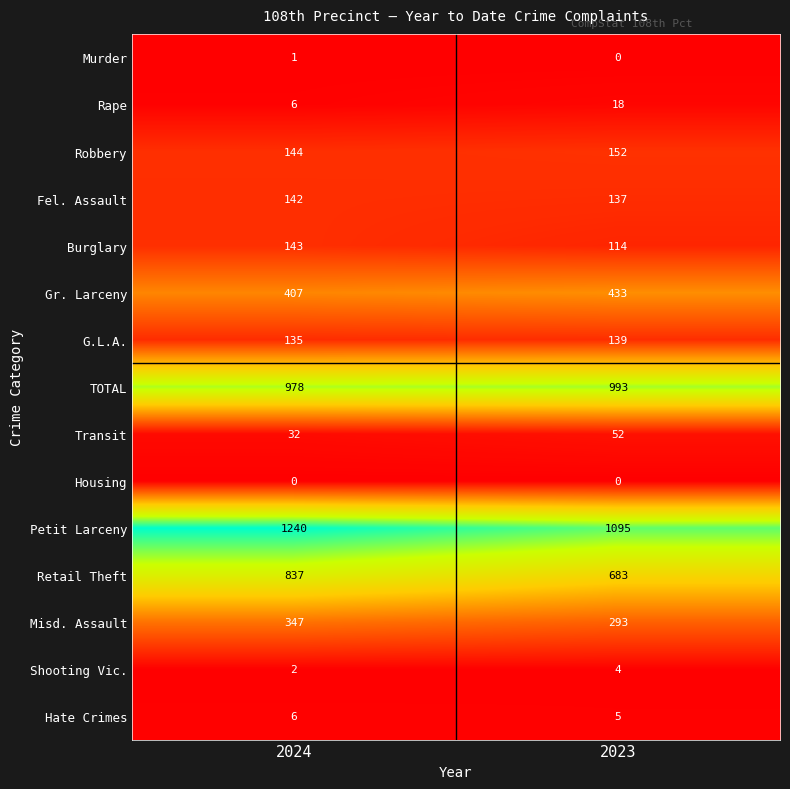

What value does the Transit series have at 2023?

52